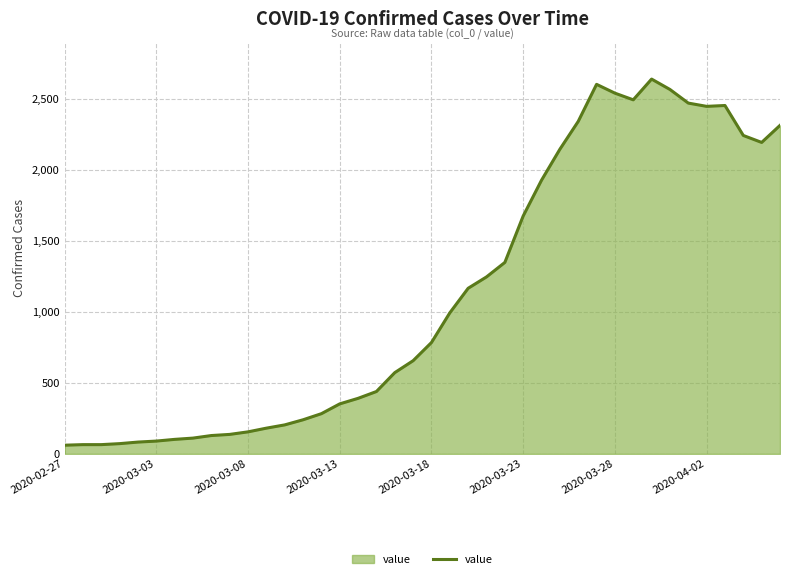

What is the difference between the maximum and minimum values?

2578